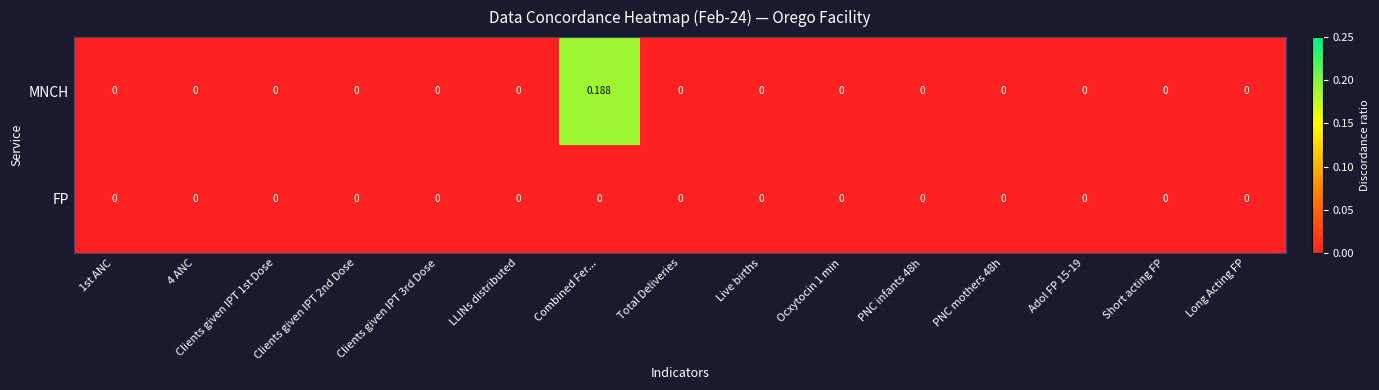

Rank the series by their maximum value, from highest to lowest.

MNCH, FP